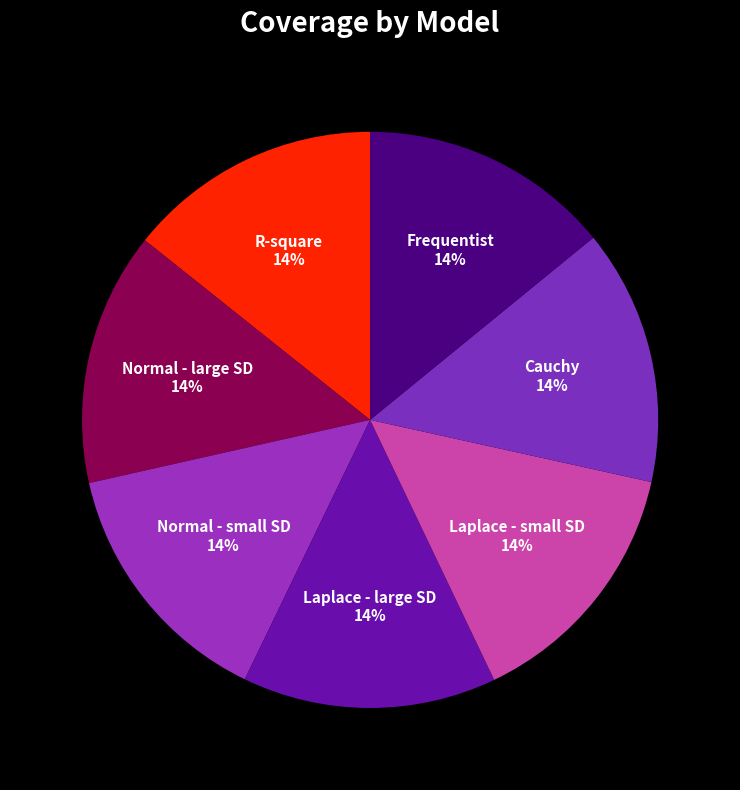

Is Laplace - large SD the majority of the pie?

No